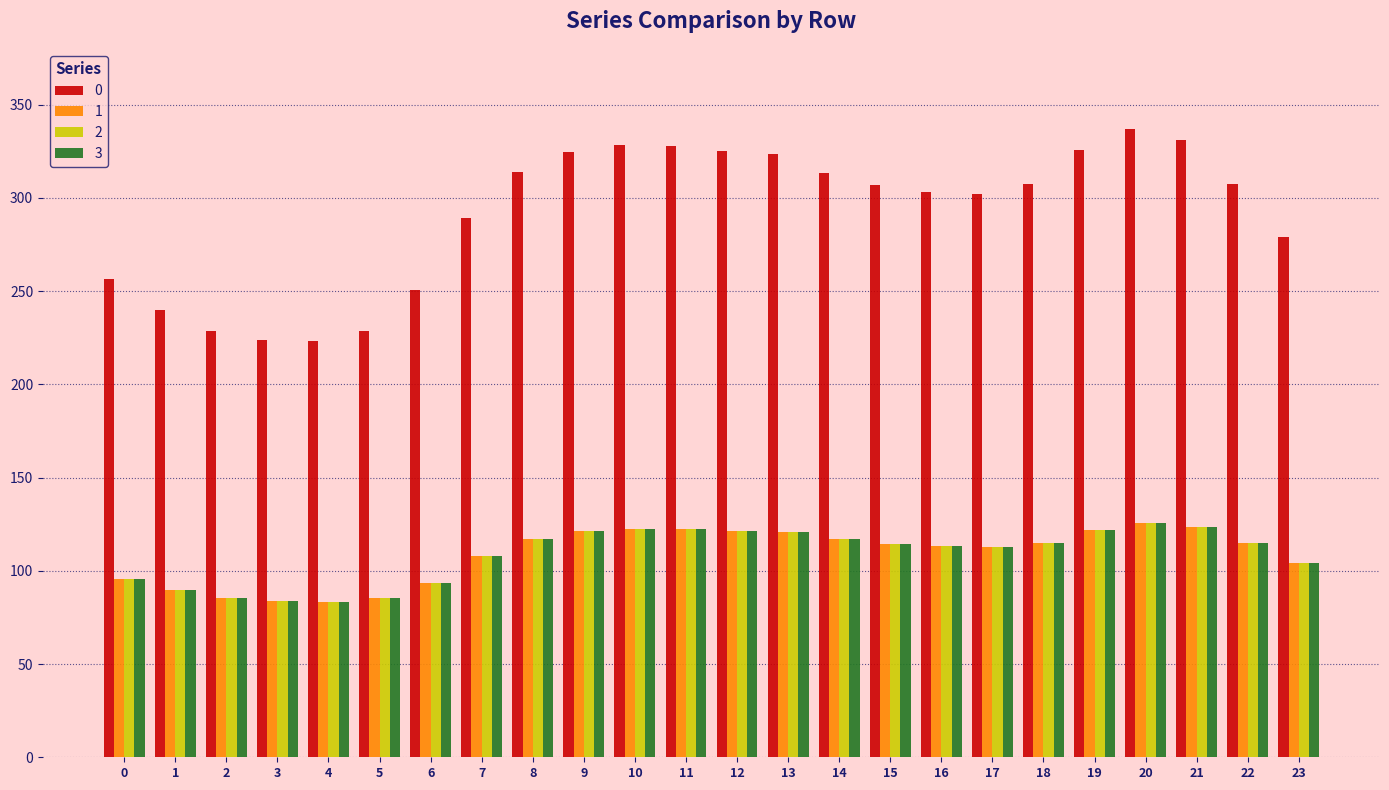

True or false: 3 has a value of 153.0 at 14.

False